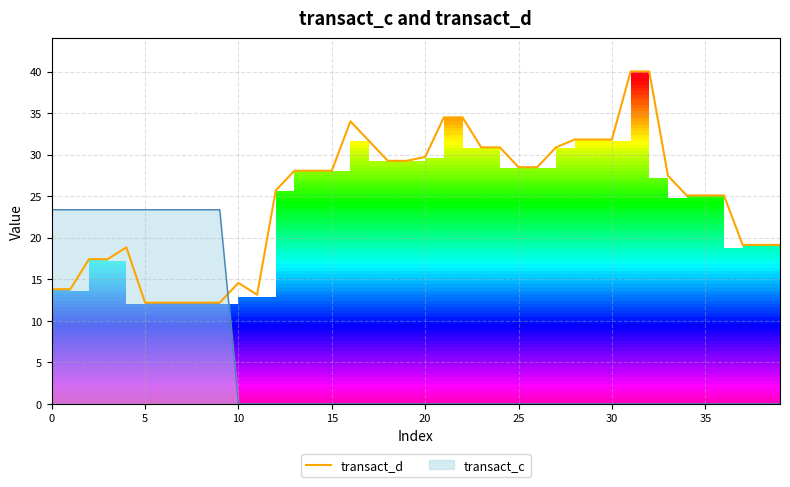

How many distinct data groups are displayed?

1